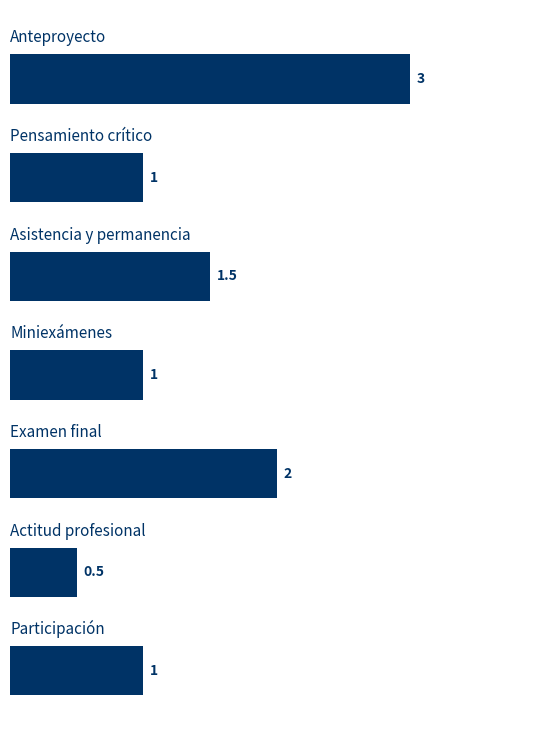

Count the values in the range 1 to 2.

5